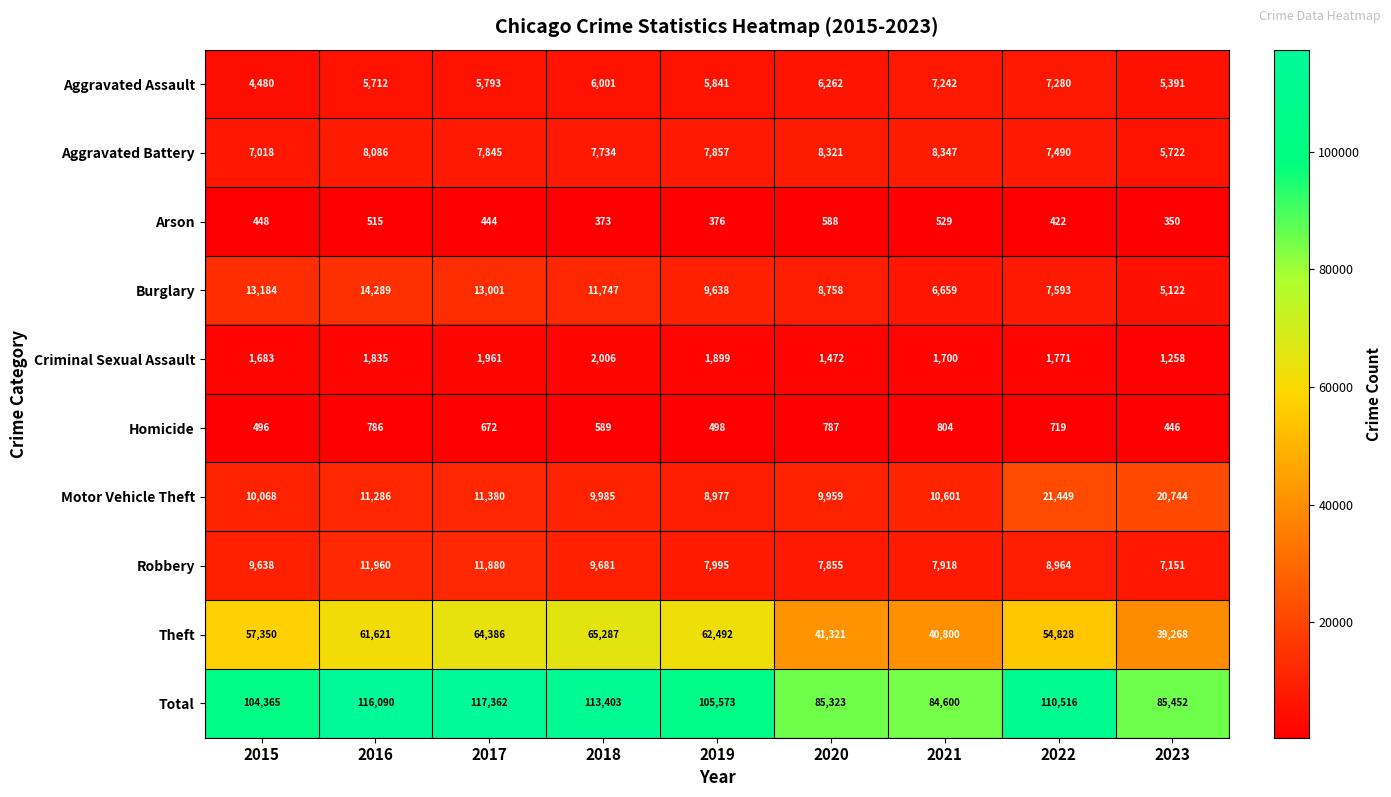

Which category has the lowest value across all series?

2023